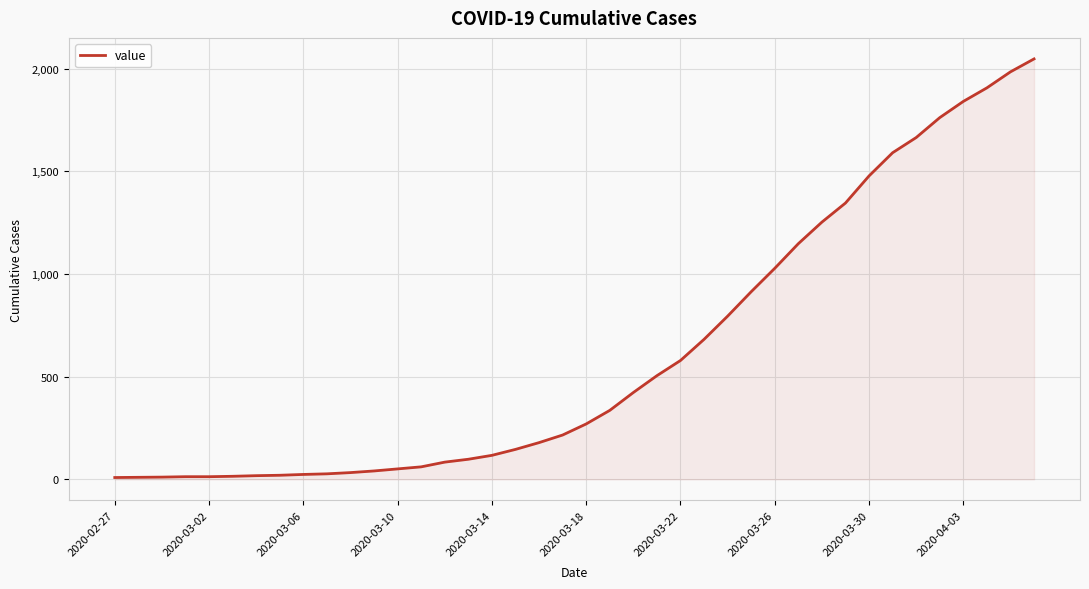

Count the number of data series in this chart.

1